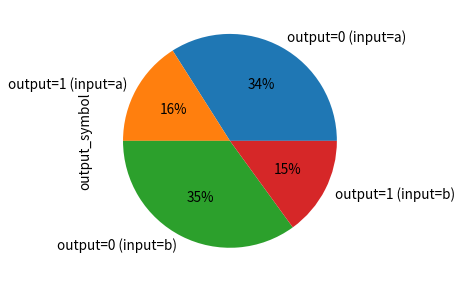

Is it true that output=1 (input=a) is 16% of the pie?

True